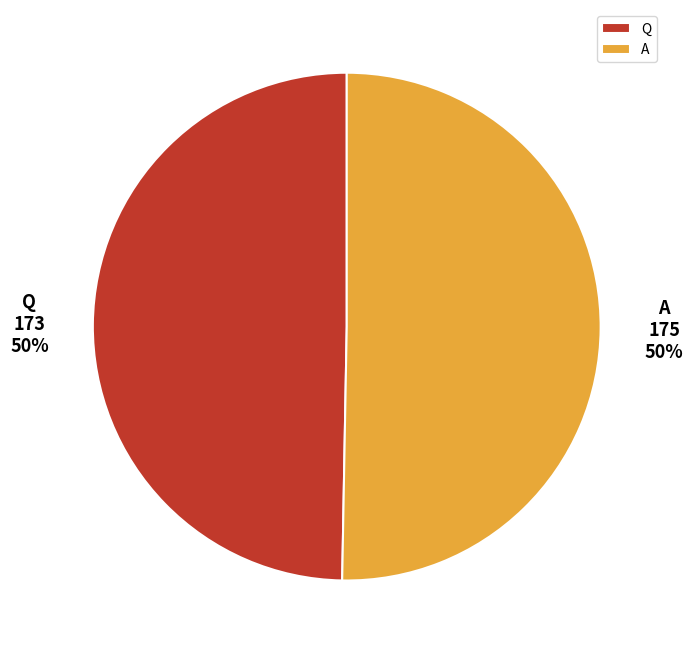

Do A and Q together represent more than half of the pie?

Yes